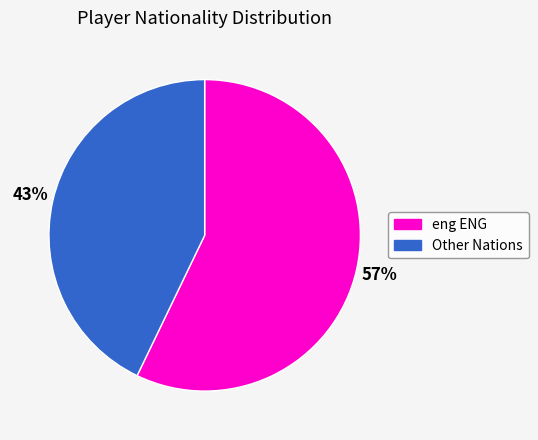

Count the number of slices in the pie.

2